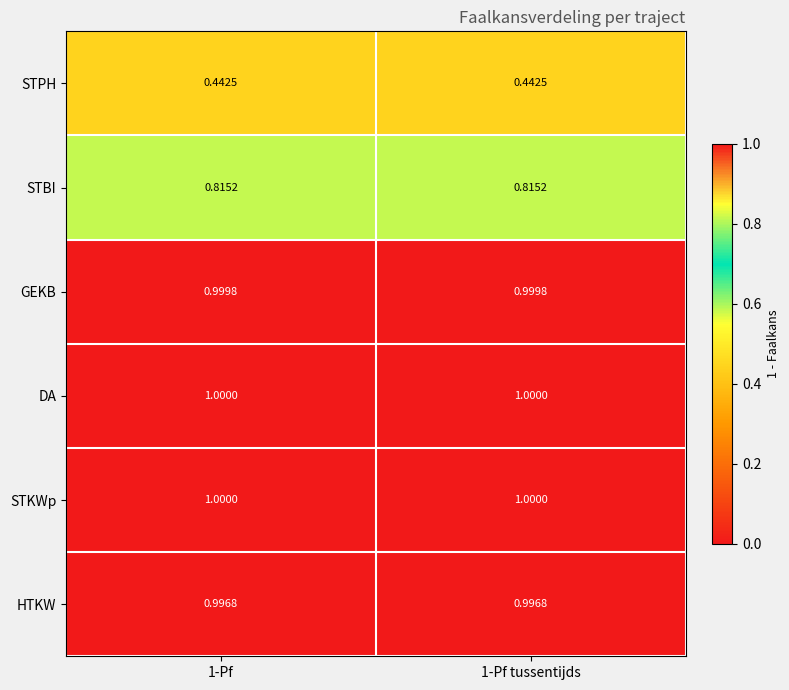

Is the value of STBI at 1-Pf tussentijds greater than the value of GEKB at 1-Pf tussentijds?

No